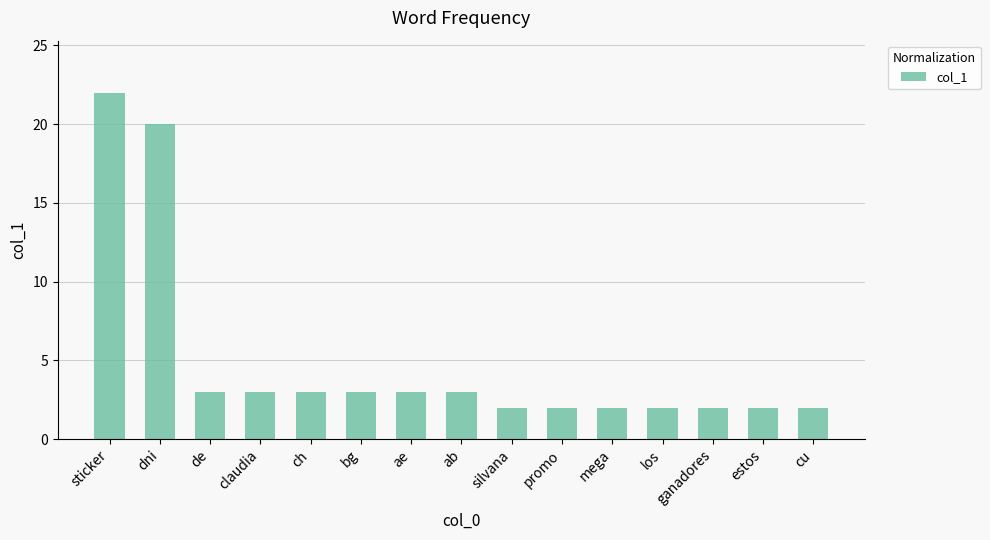

Count the number of data series in this chart.

1